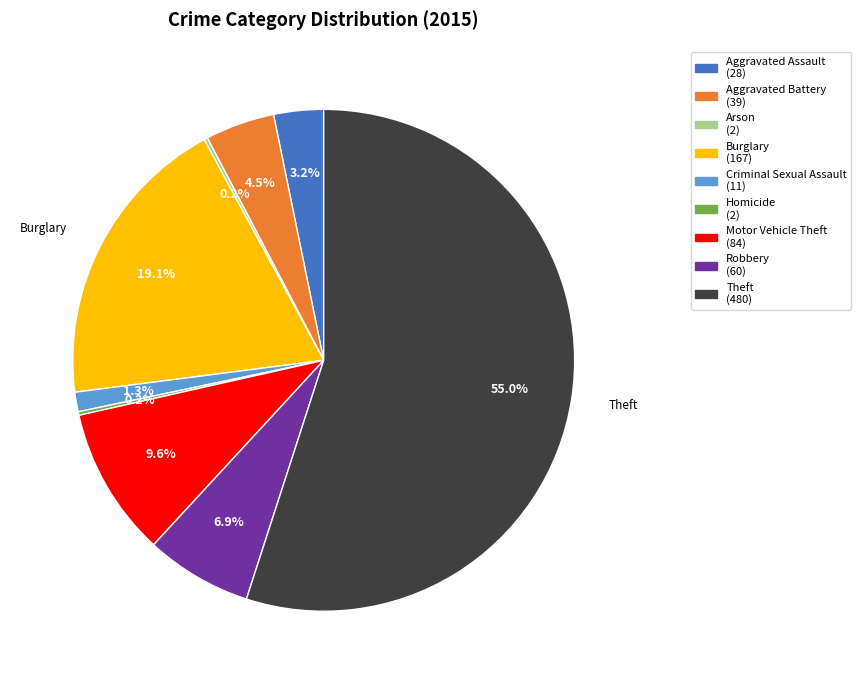

True or false: Burglary accounts for 19% of the total.

True